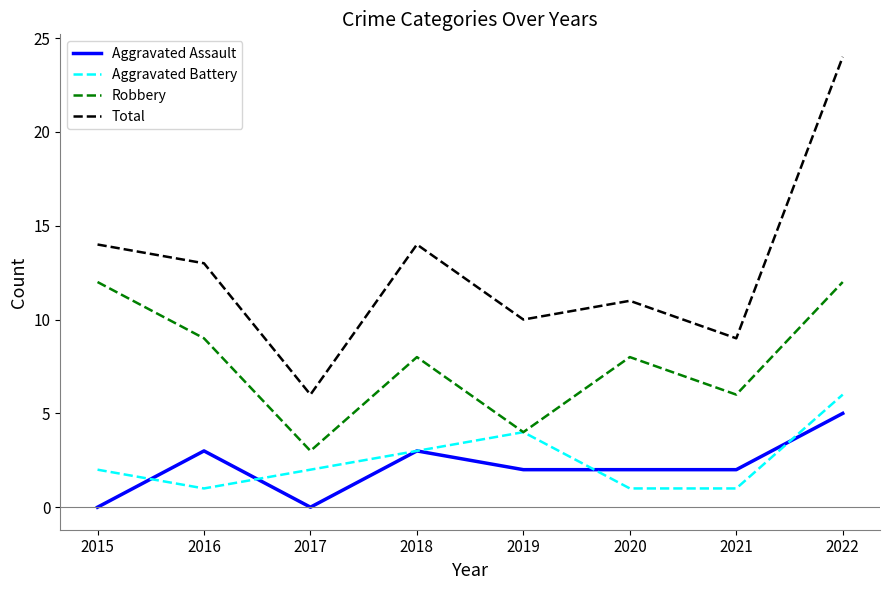

What is the spread (max minus min) of values at 2015?

14